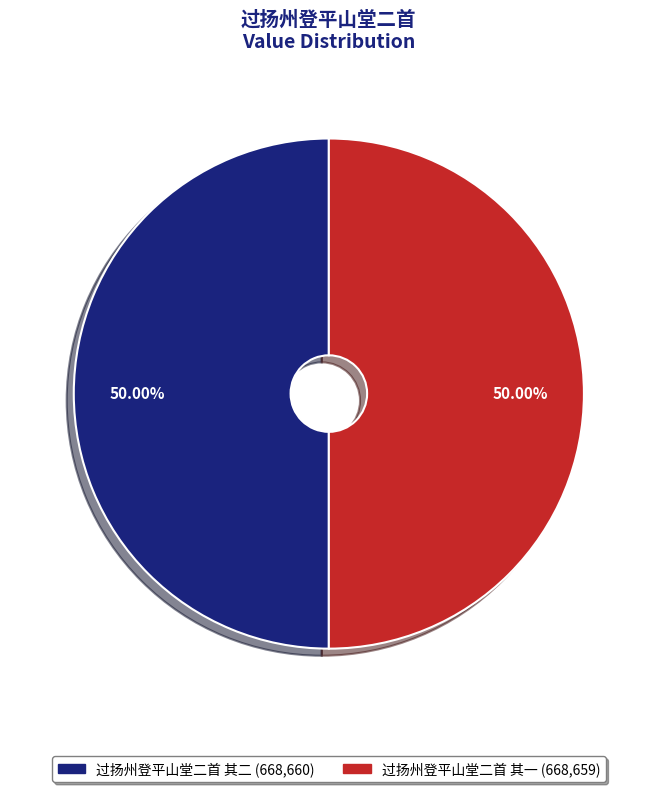

True or false: 过扬州登平山堂二首 其二 accounts for 59% of the total.

False